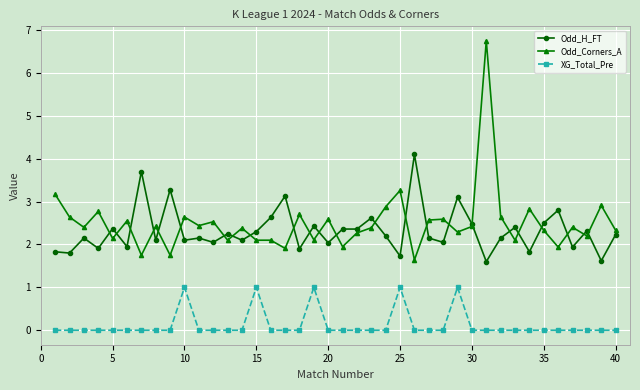

Which series has the largest total across all categories?

Odd_Corners_A